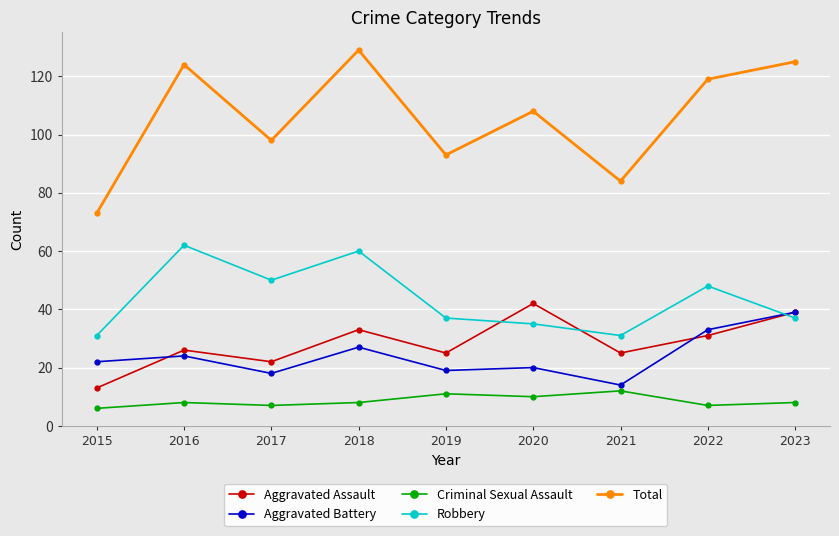

What is the approximate value of Robbery at 2021, to the nearest 10?

30